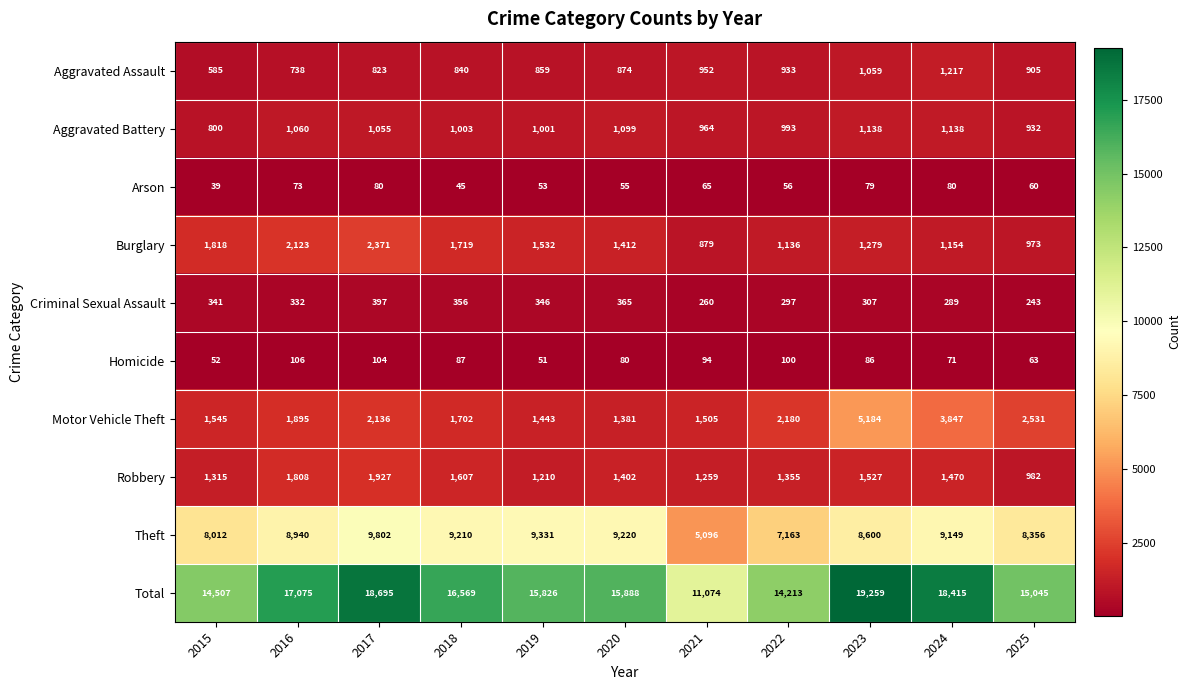

The Aggravated Assault series shows 1342 at 2017. True or false?

False